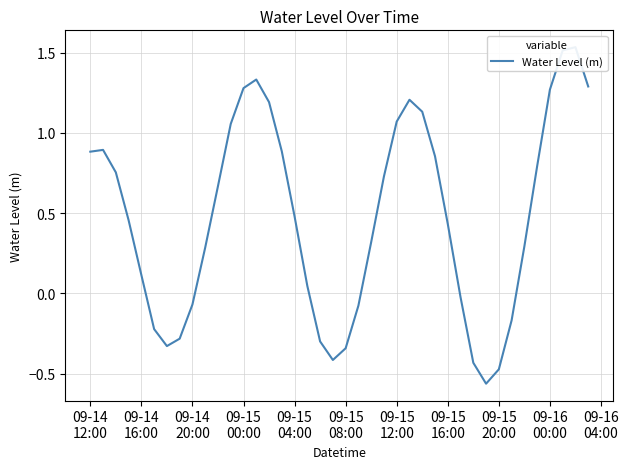

Where does the data first go above 0?

09-14
12:00